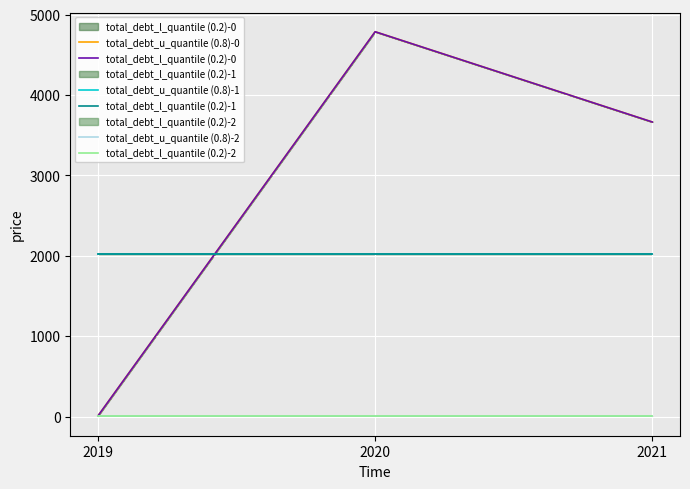

Is this an area chart (filled region under the line)?

No